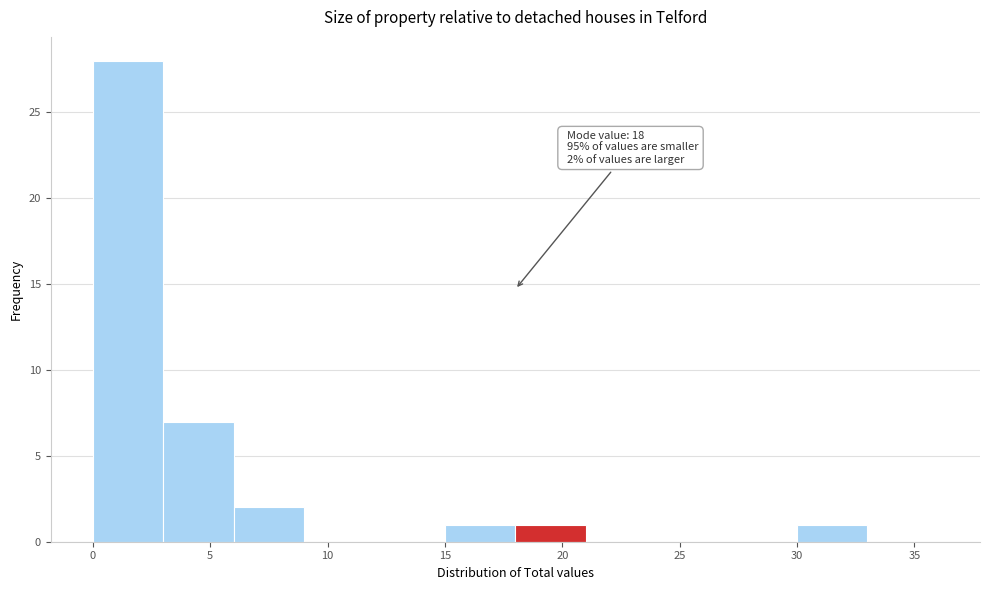

Over which range of the x-axis is the bar tallest?

0 to 3